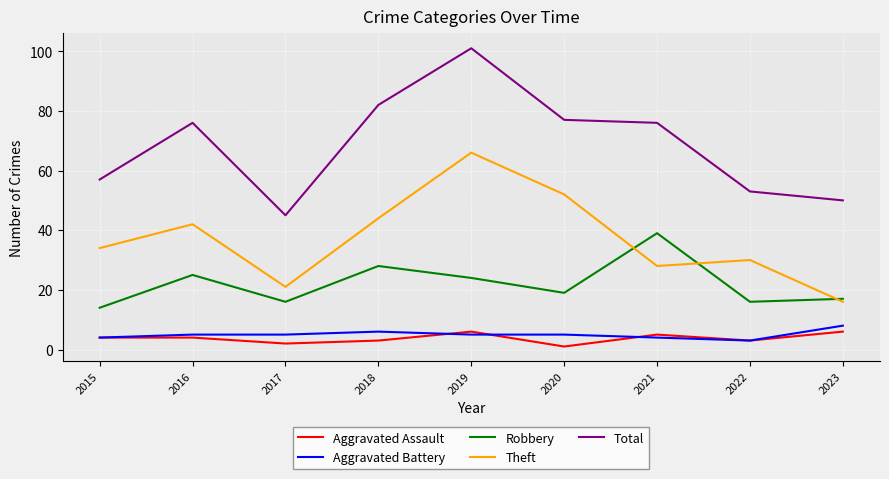

How many interior local valleys does the Aggravated Assault series have?

3